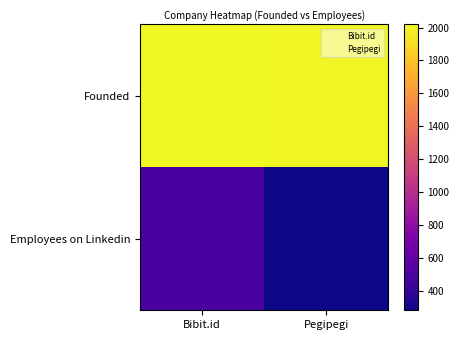

How many data points does each series have?

2